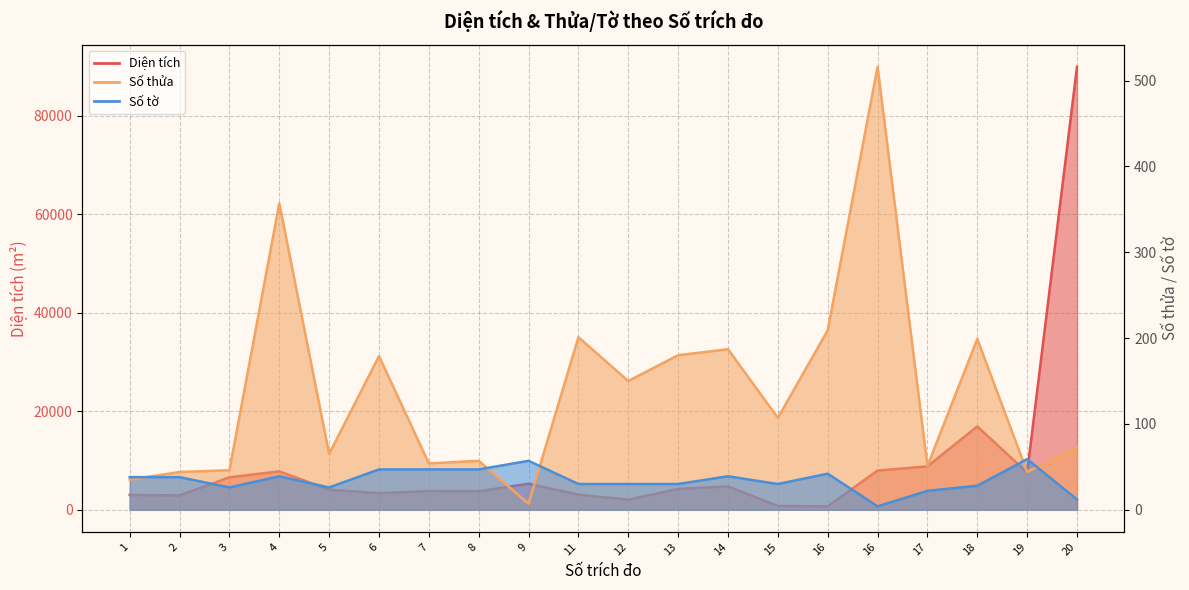

In Số thửa, how many points are lower than both neighbors (excluding endpoints)?

7